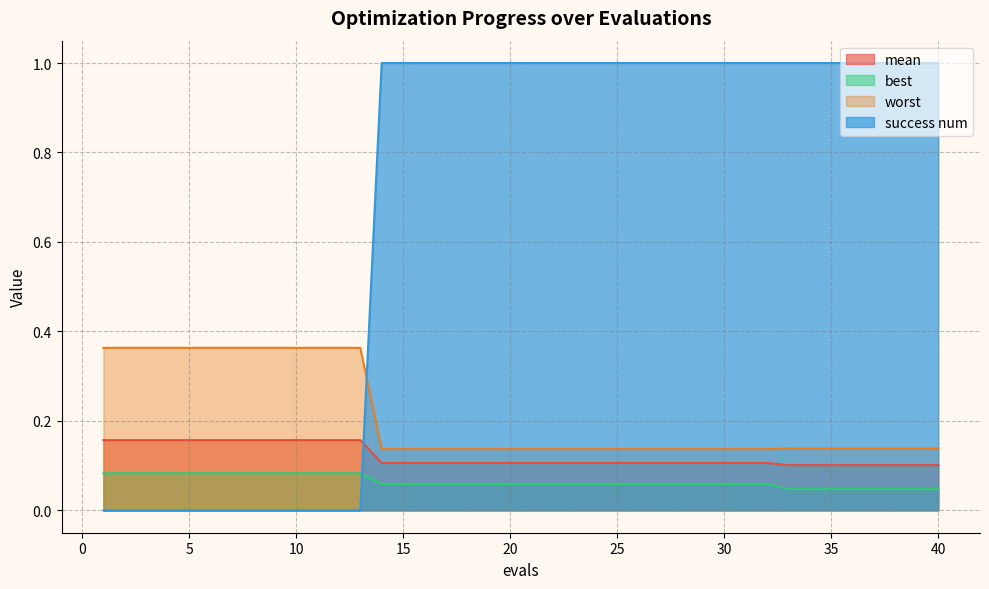

True or false: worst has a value of 0.2 at 20.

False